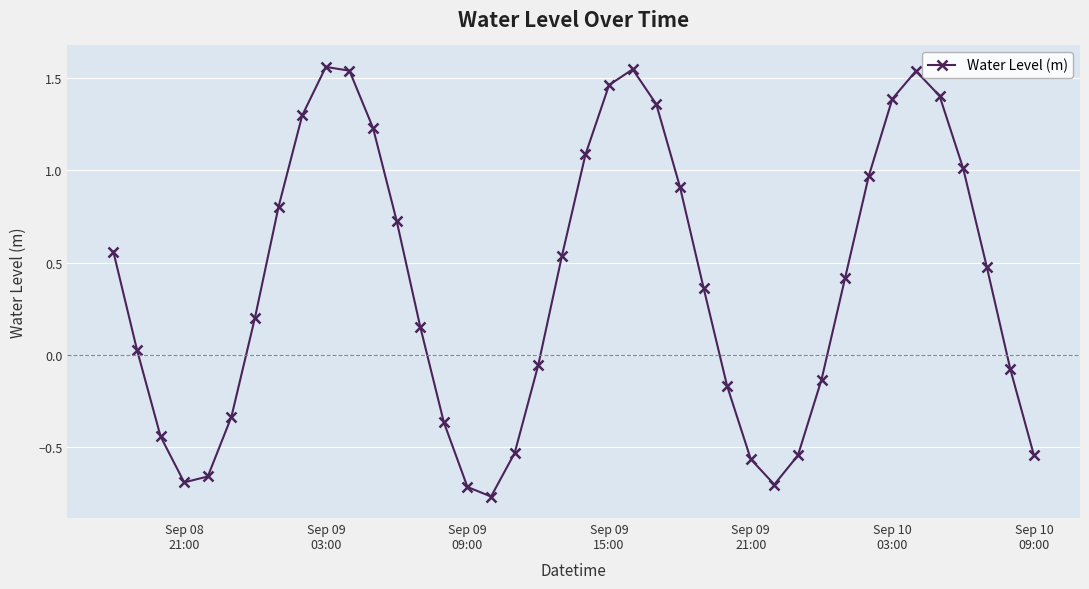

How many interior local valleys (lower than both neighbors) does the data have?

3